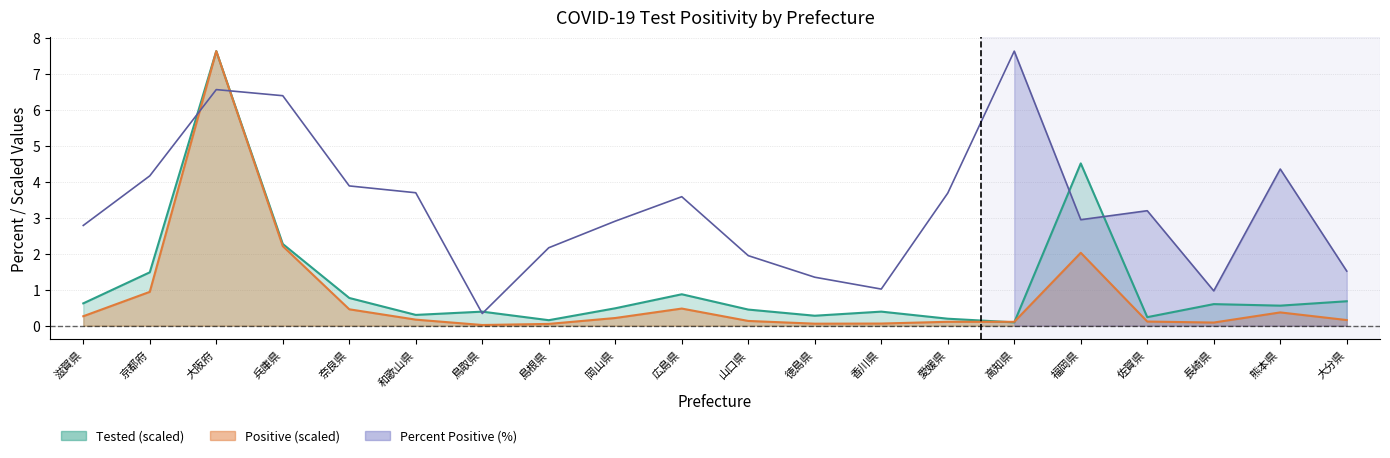

Between 京都府 and 岡山県, which is larger?

京都府